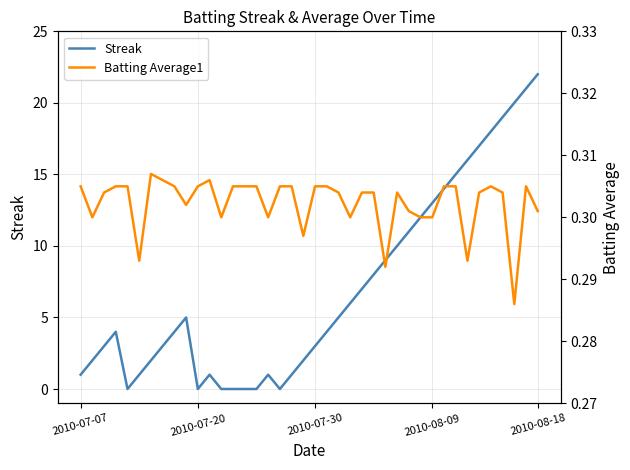

What is the sum of all Streak values?

280